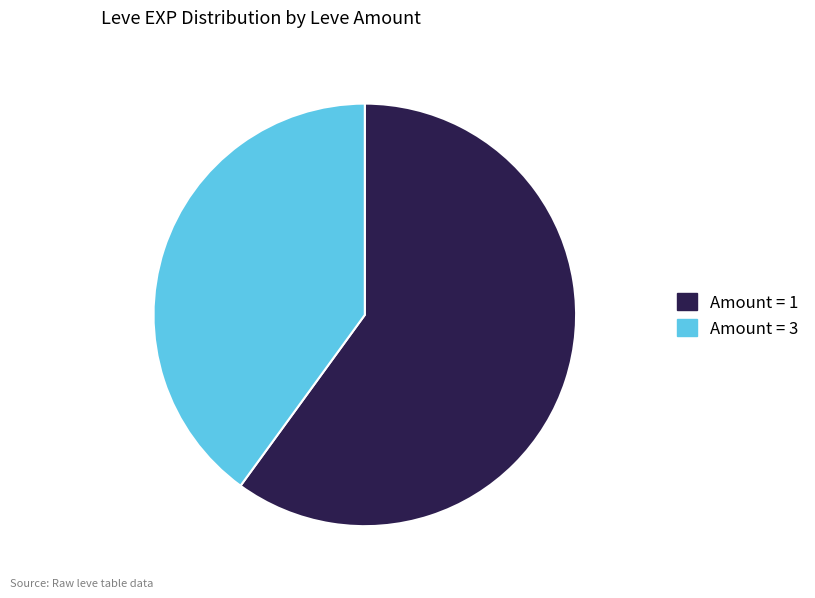

Which slice is the largest?

Amount = 1